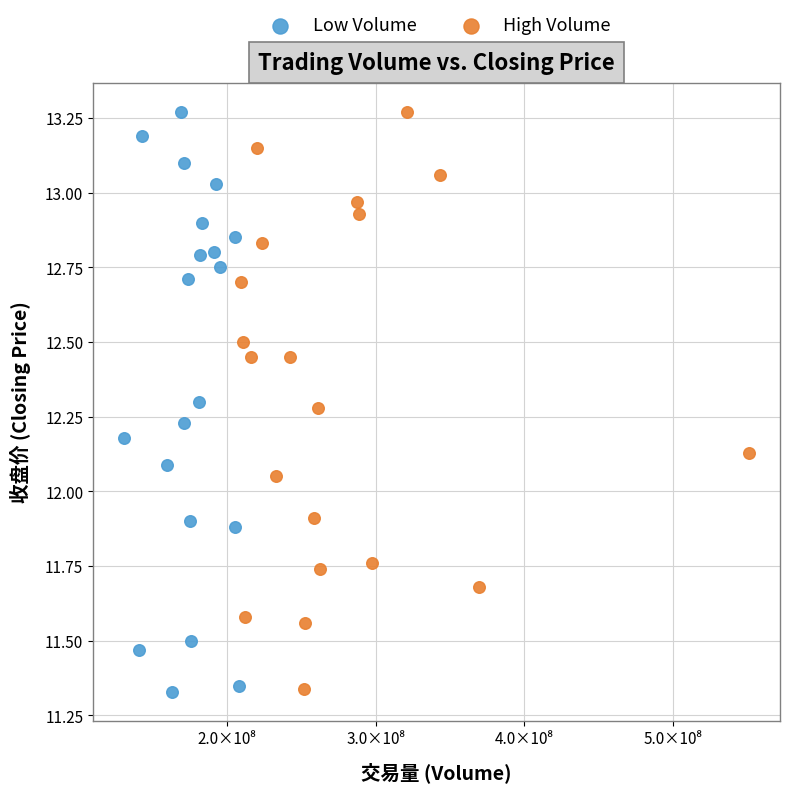

Which series has the largest Y range (max minus min)?

Low Volume